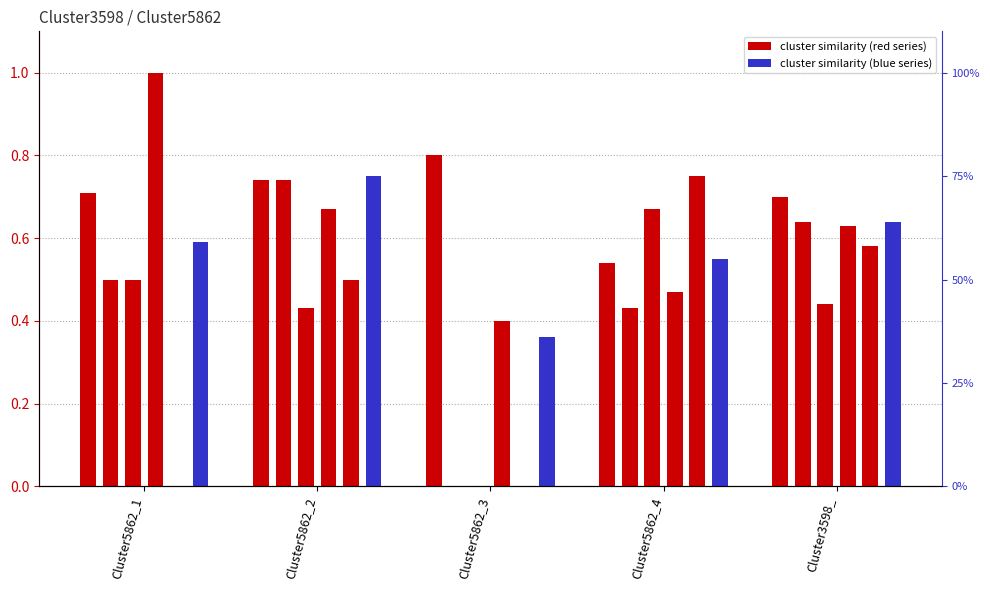

Is the value of Cluster3598_4 at Cluster5862_2 greater than the value of Cluster3598_1 at Cluster5862_2?

No